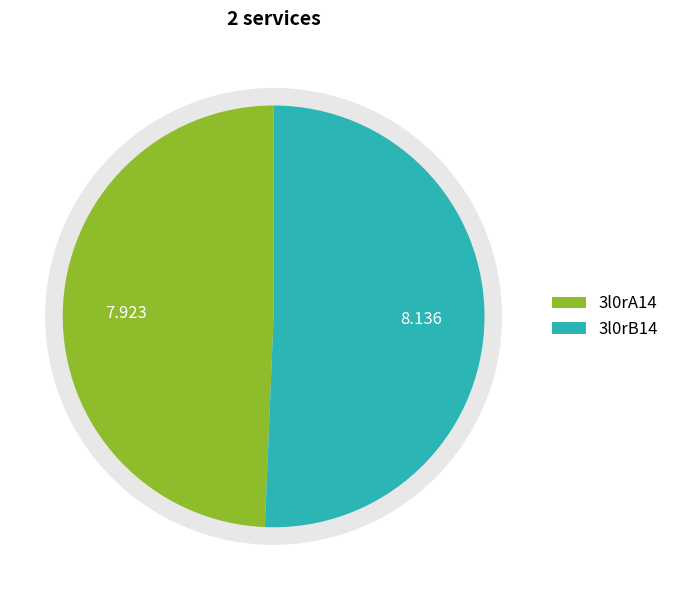

To the nearest percent, what percentage of the pie is 3l0rA14?

49%